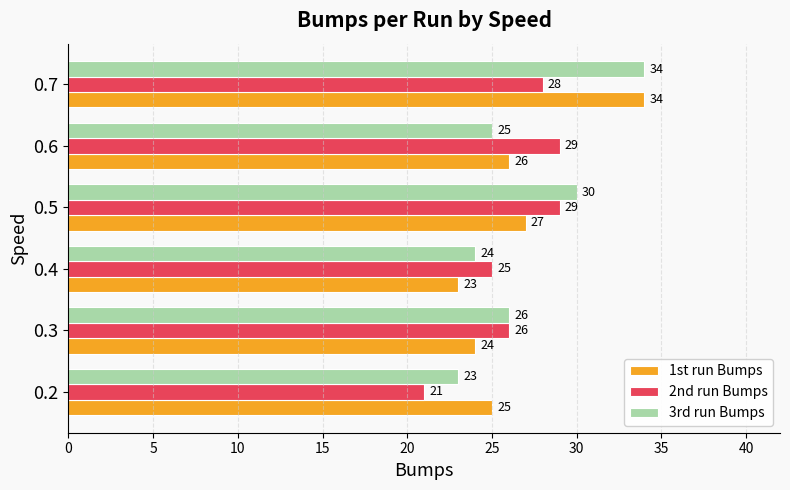

Where is 1st run Bumps nearest to the value 28?

0.5